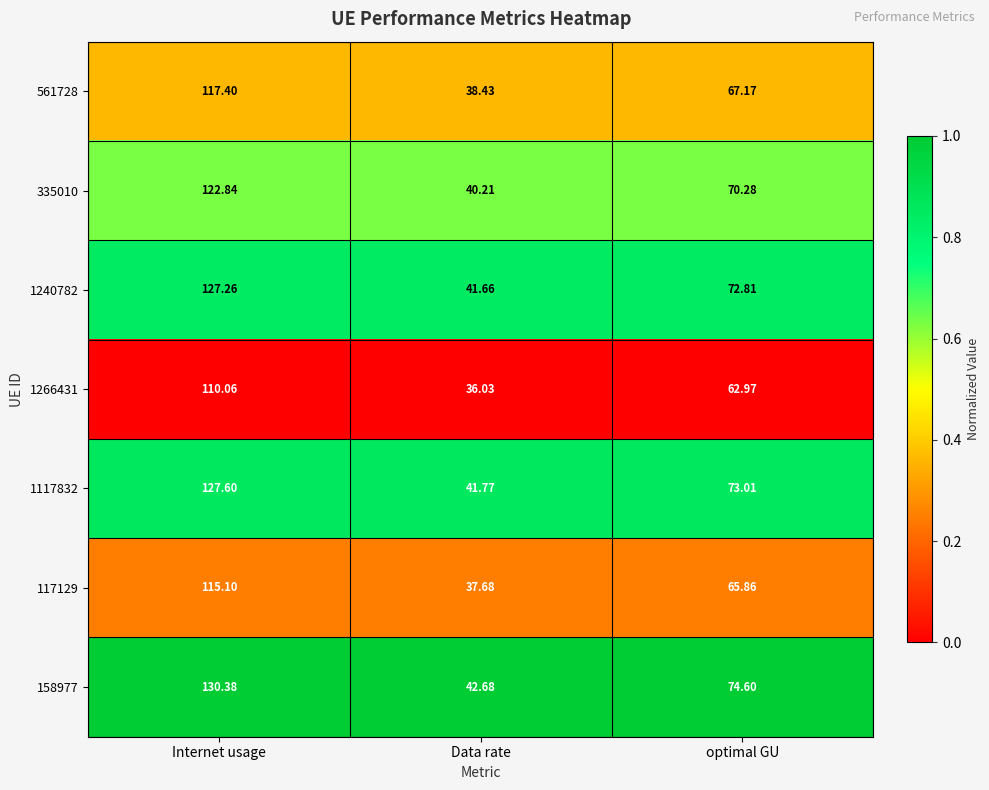

Rank the categories by 335010 value from lowest to highest.

Data rate, optimal GU, Internet usage